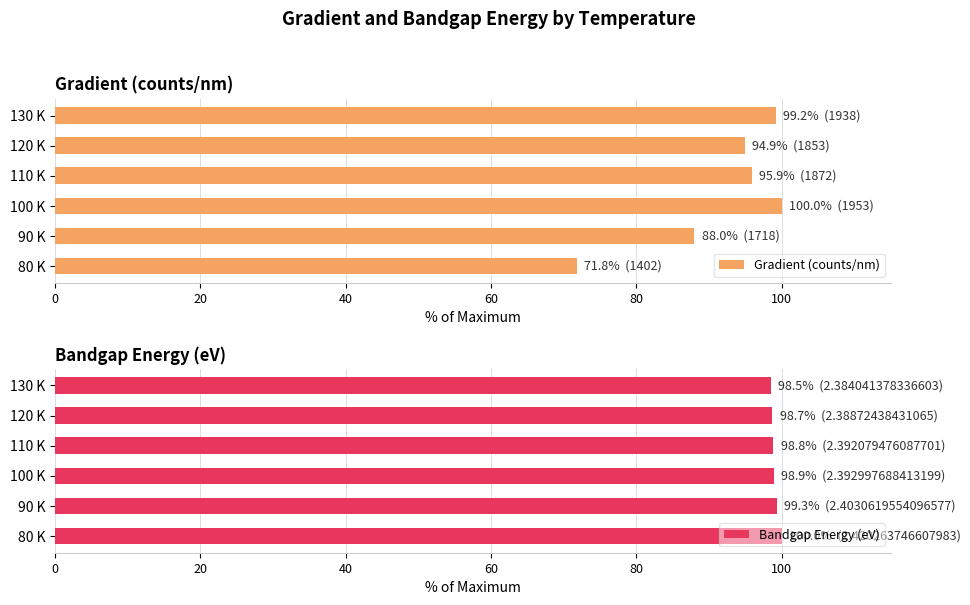

Which series has the largest total across all categories?

Bandgap Energy (eV)